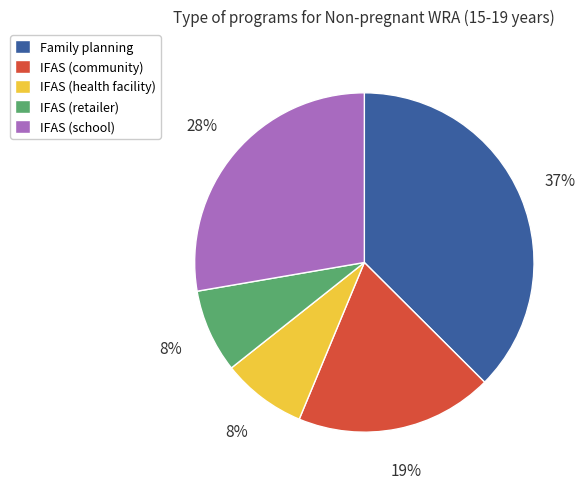

How many segments does this pie chart have?

5